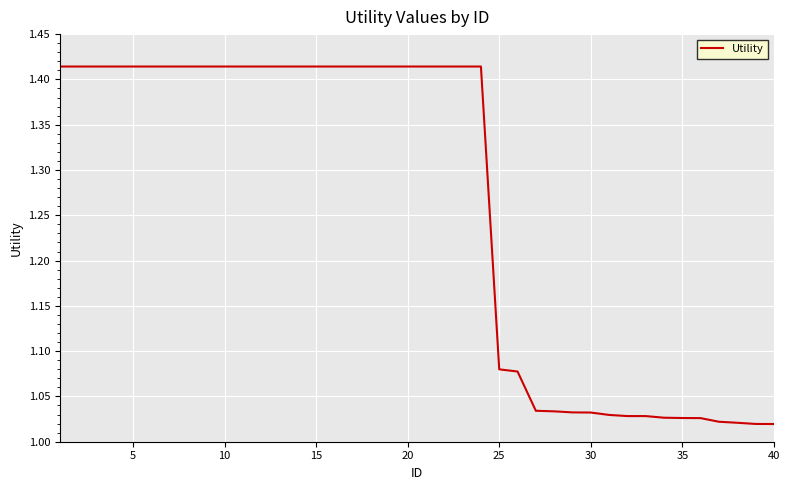

Is it true that the value at 10 is 0.6?

False